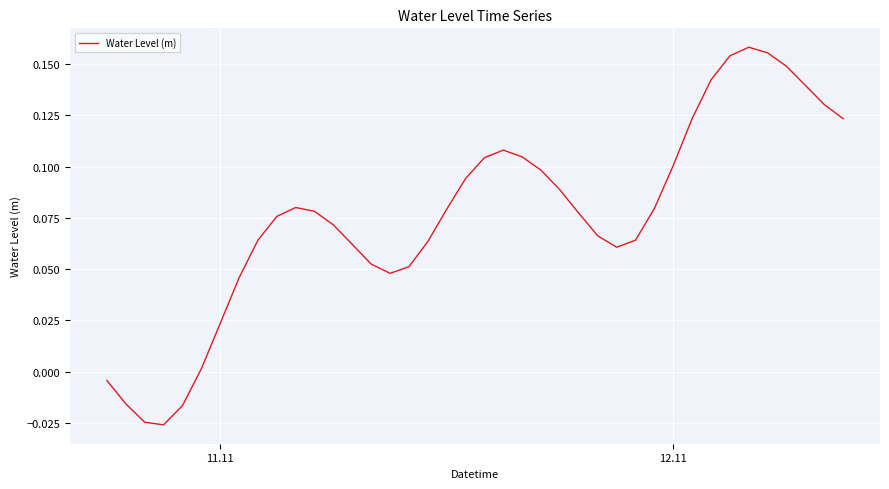

How many lines are shown in the chart?

1